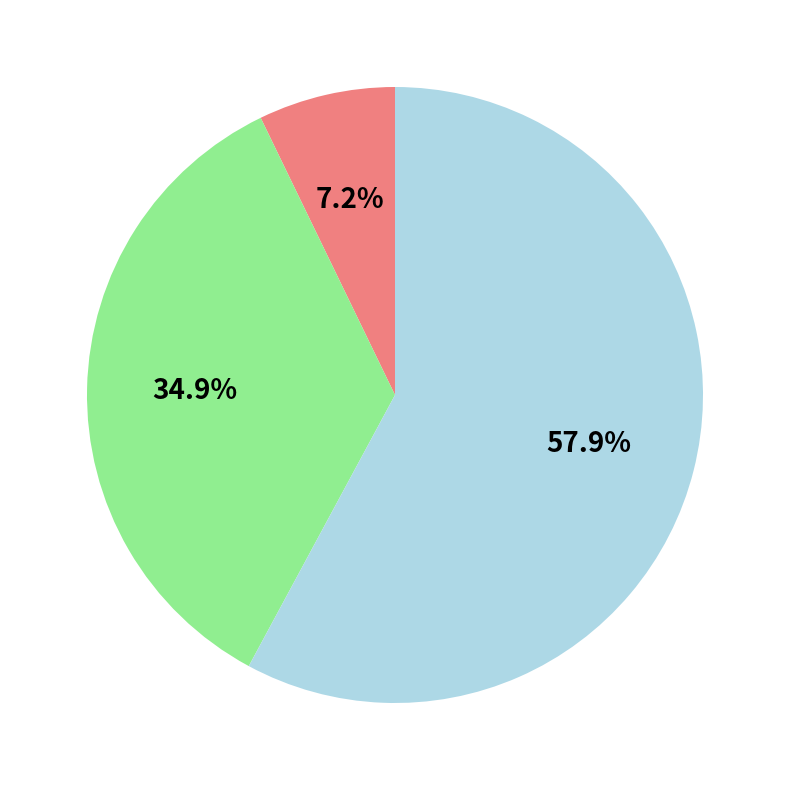

Is there any slice that represents more than half of the pie?

Yes